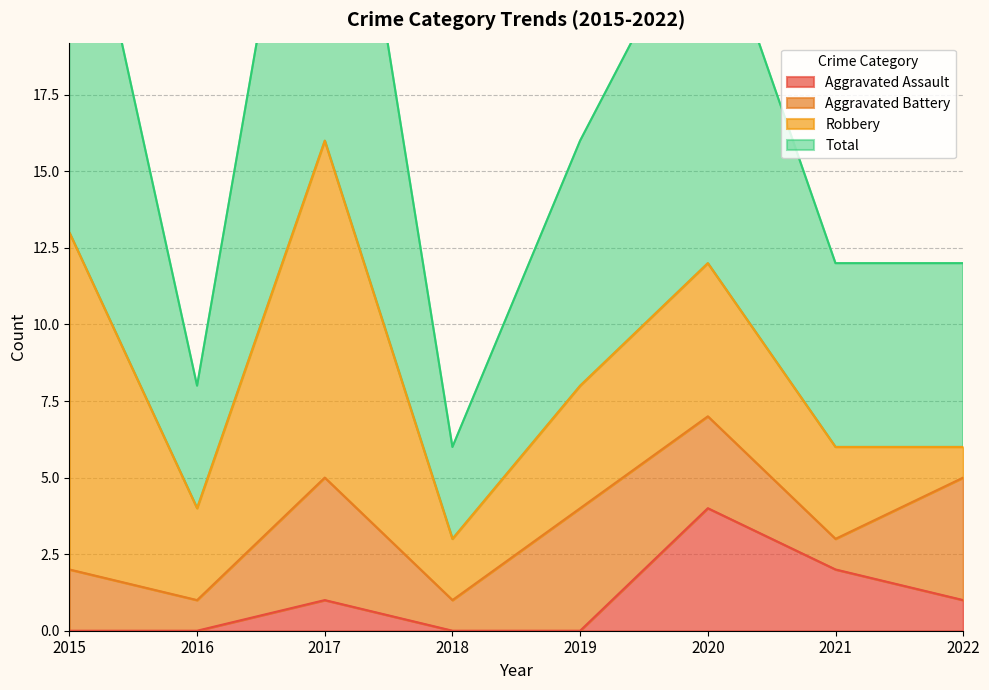

How many data points in Total are less than 16?

4